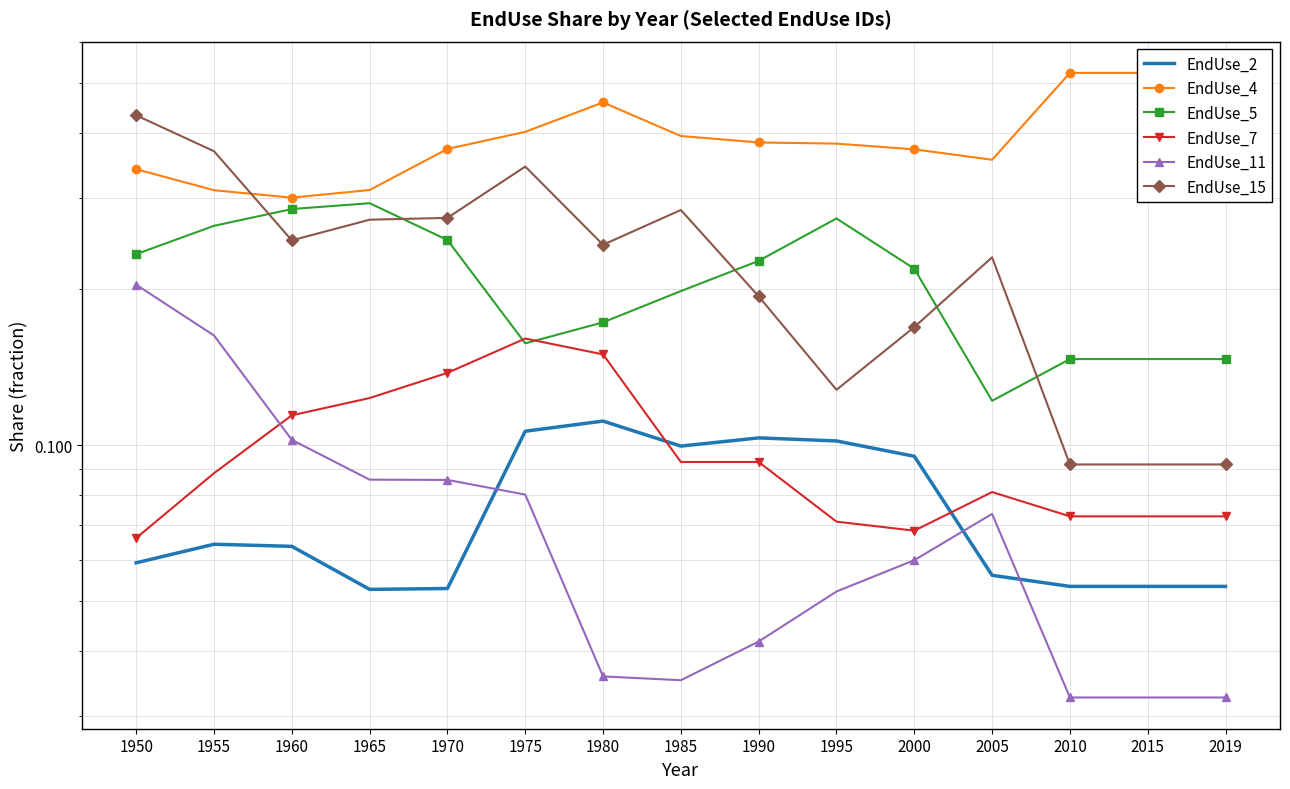

At which category is the sum across all series the highest?

1950